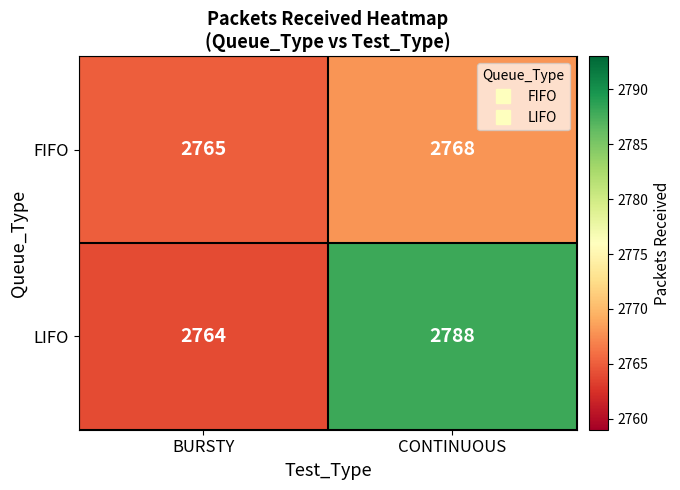

What is the difference between the LIFO values at BURSTY and CONTINUOUS?

24